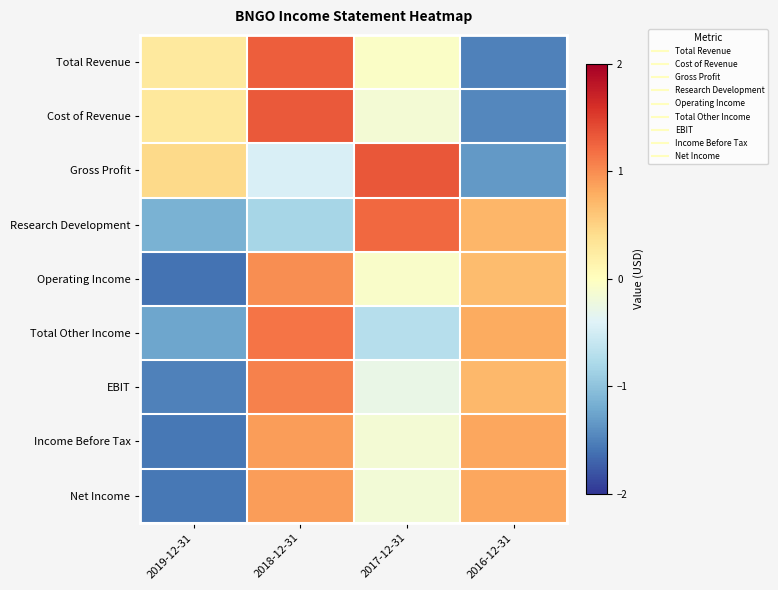

Count the number of categories in the chart.

4